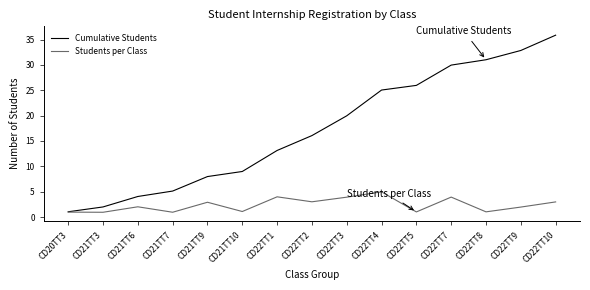

Which series has the largest total across all categories?

Cumulative Students